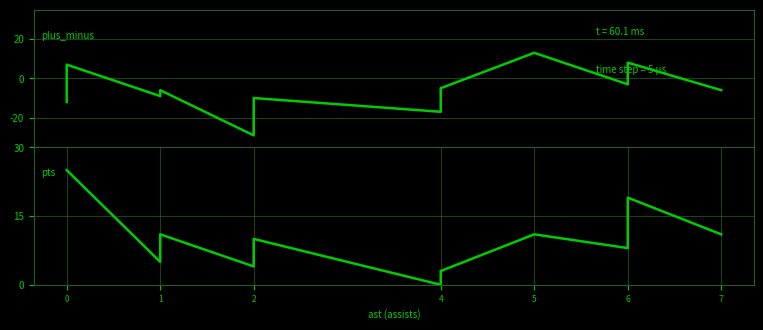

True or false: plus_minus and pts intersect in this chart.

True